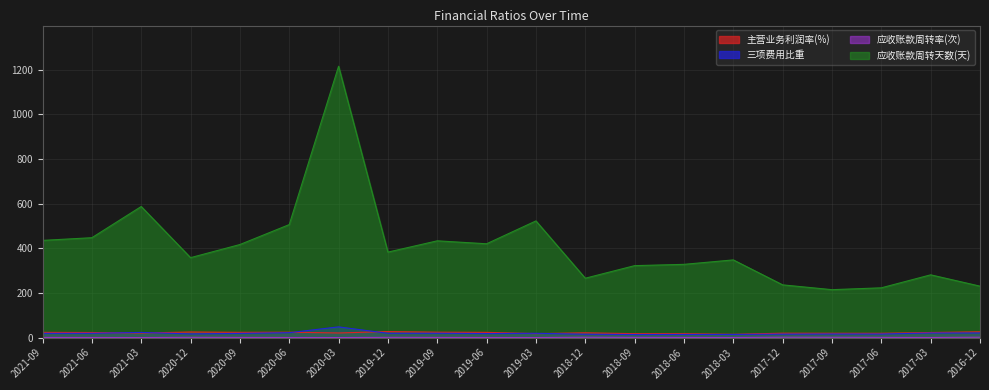

Count the number of data series in this chart.

4